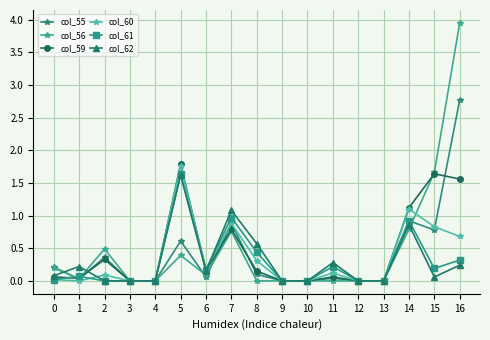

Where is col_62 nearest to the value 0?

2